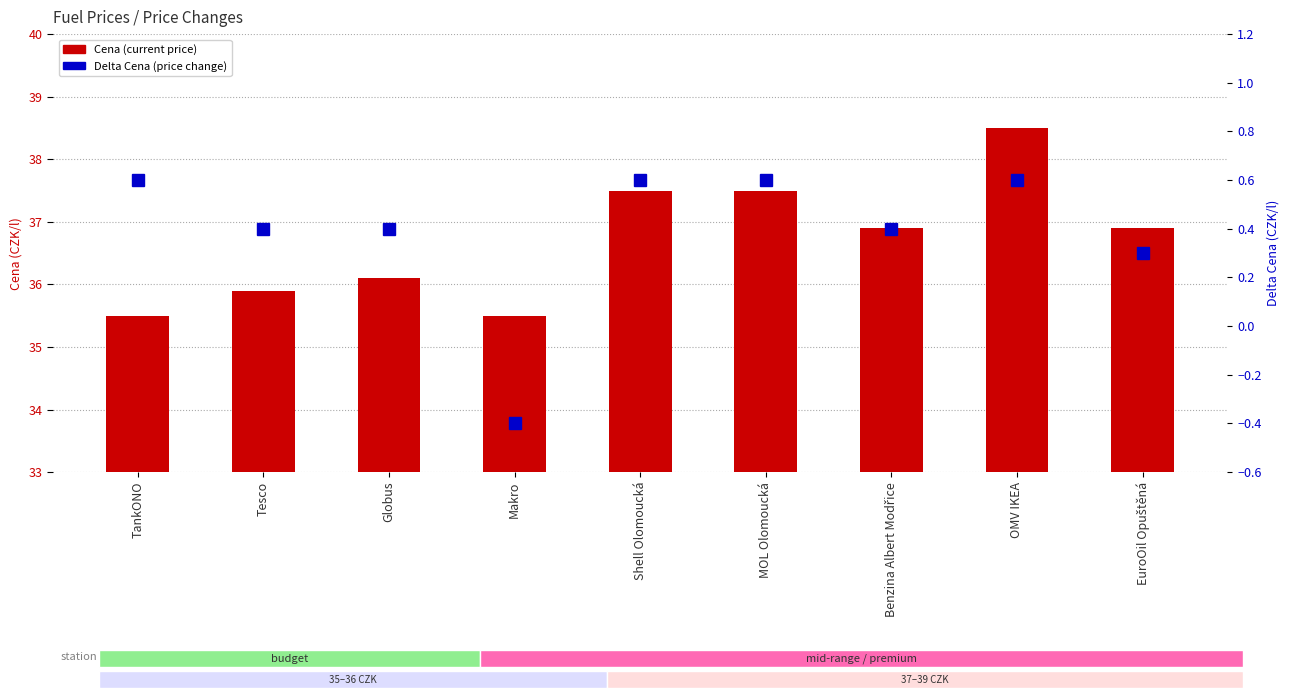

Reading left to right, extract all data points from this chart.

Cena: TankONO=35.5	Tesco=35.9	Globus=36.1	Makro=35.5	Shell Olomoucká=37.5	MOL Olomoucká=37.5	Benzina Albert Modřice=36.9	OMV IKEA=38.5	EuroOil Opuštěná=36.9
Delta Cena: TankONO=0.6	Tesco=0.4	Globus=0.4	Makro=-0.4	Shell Olomoucká=0.6	MOL Olomoucká=0.6	Benzina Albert Modřice=0.4	OMV IKEA=0.6	EuroOil Opuštěná=0.3